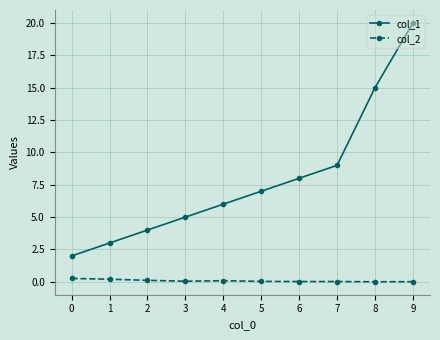

What is the difference between the col_1 values at 3 and 5?

2.0